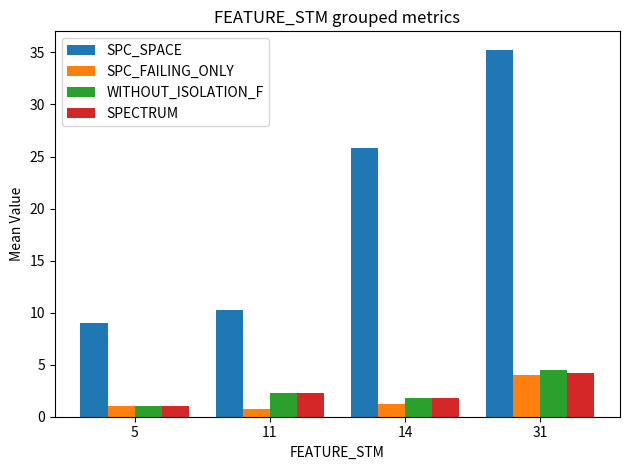

The value of SPECTRUM at 11 is 2.2. True or false?

True